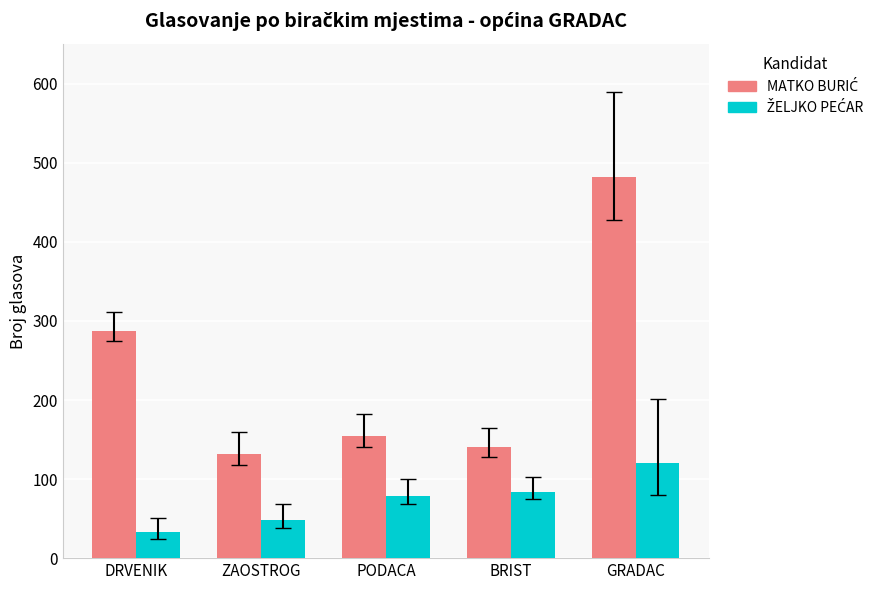

At which category is the sum across all series the highest?

GRADAC